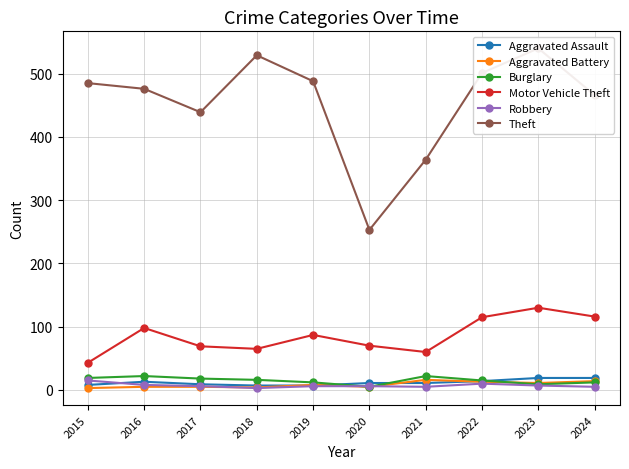

Between 2016 and 2020, which is larger?

2016